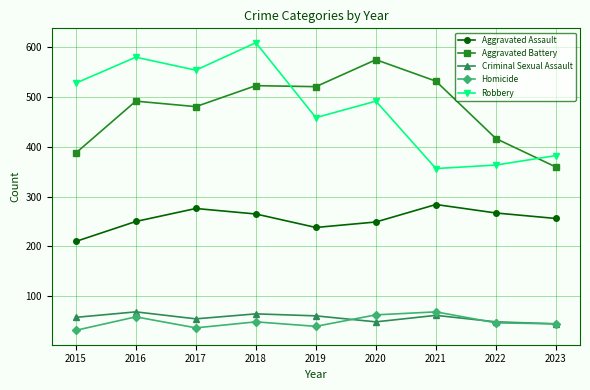

What is the minimum value for Aggravated Battery?

359